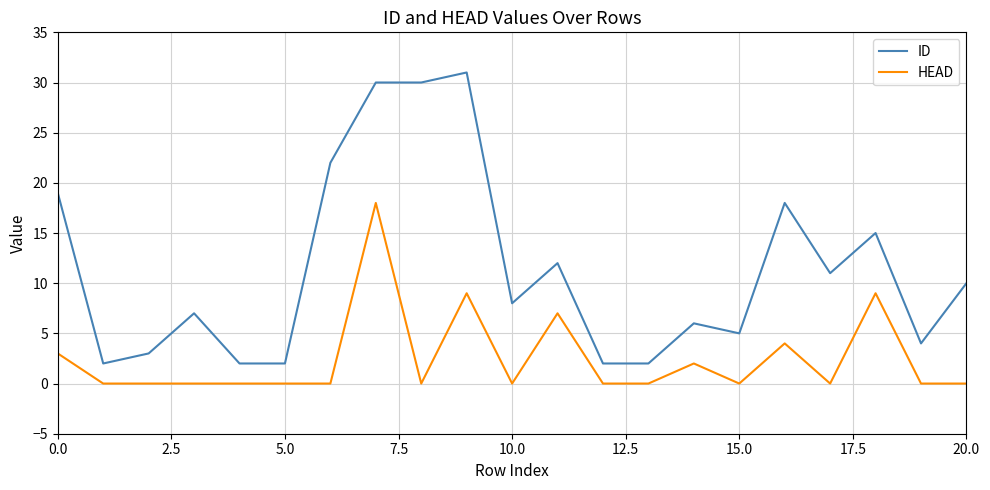

What are all the series names shown in the legend?

ID, HEAD